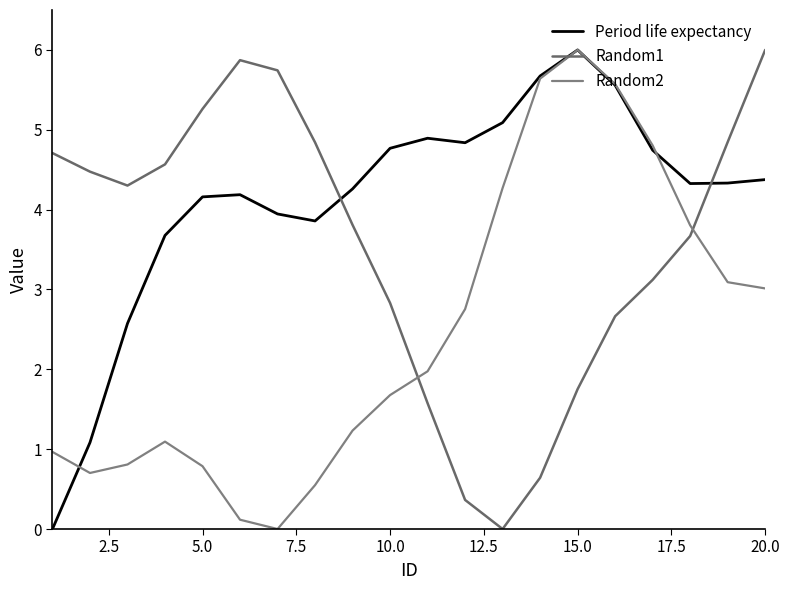

How many lines are shown in the chart?

3